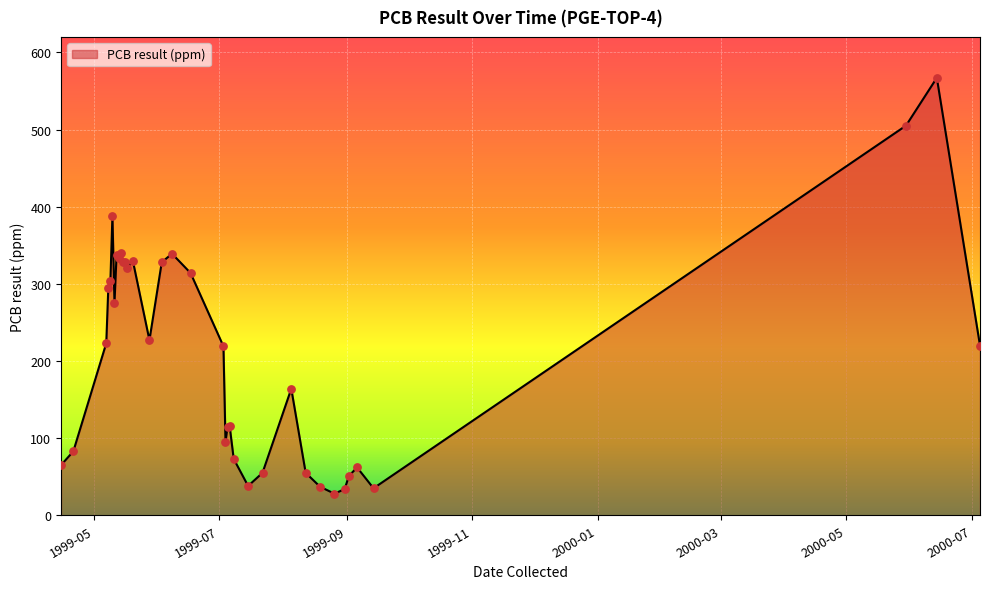

What is the minimum value shown in the chart?

28